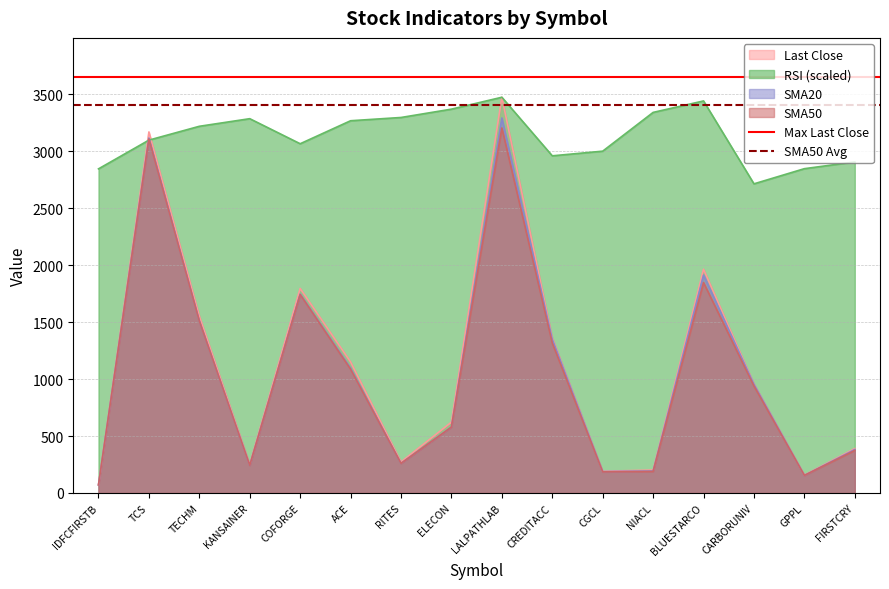

Which category has the lowest value in the Last Close series?

IDFCFIRSTB